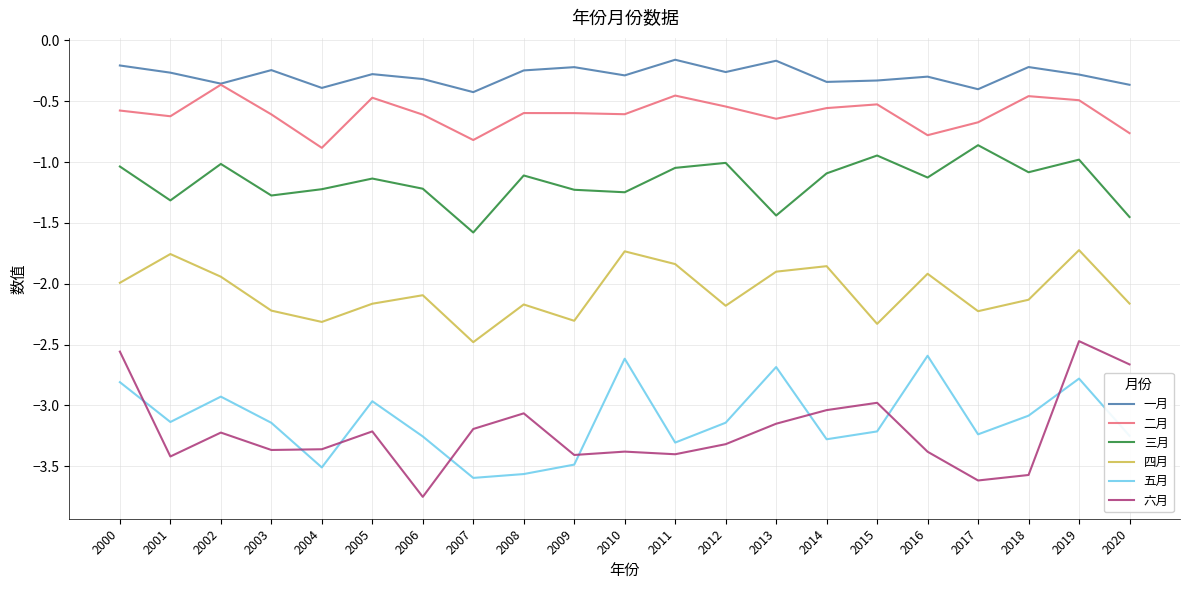

What is the sum of the 六月 values at 2009 and 2018?

-7.0